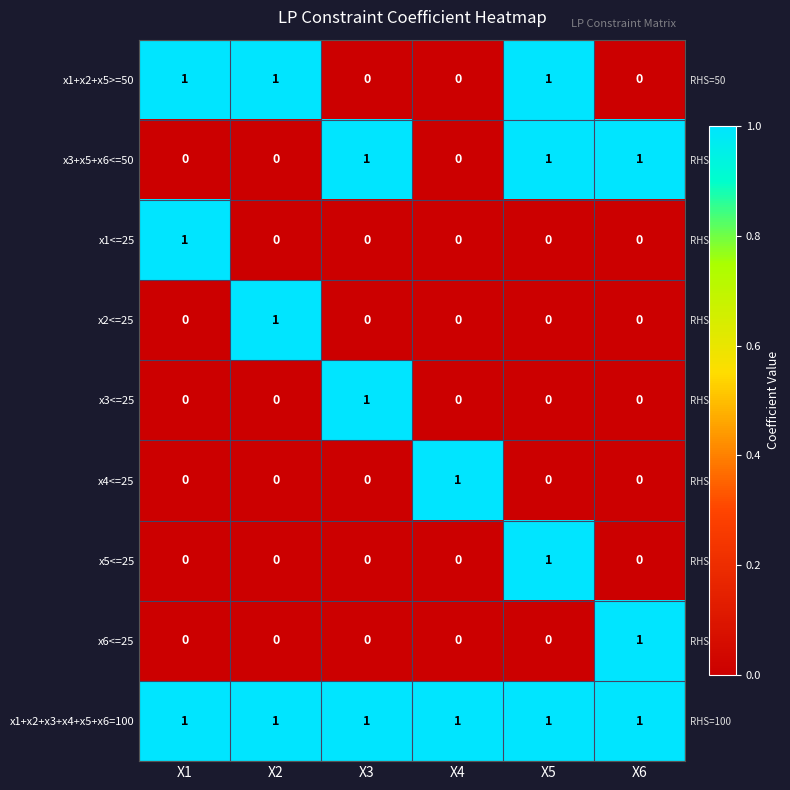

Which series has the largest total across all categories?

x1+x2+x3+x4+x5+x6=100